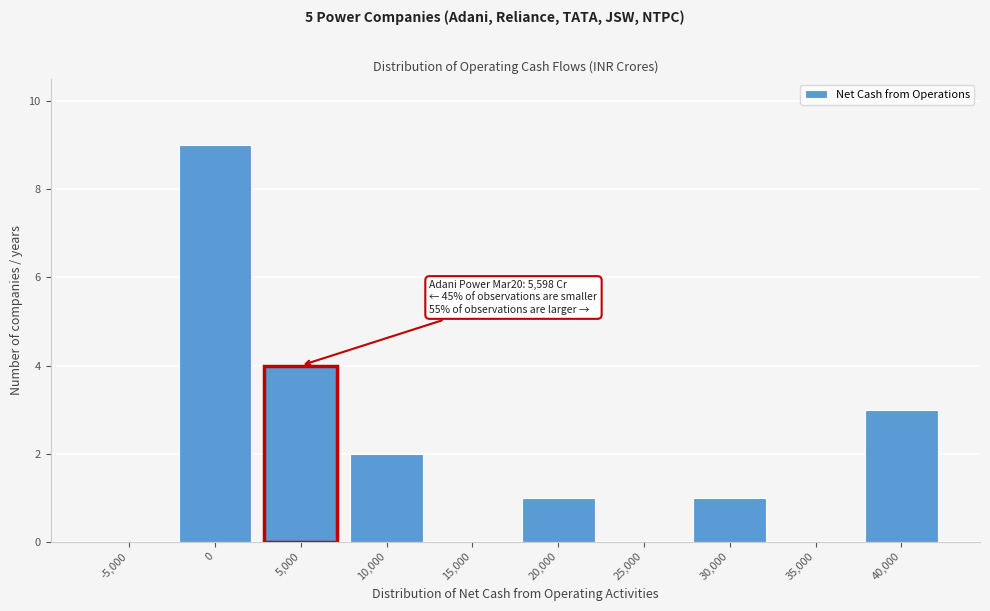

Reading left to right, list all the values displayed in this chart.

-5,000=0	0=9	5,000=4	10,000=2	15,000=0	20,000=1	25,000=0	30,000=1	35,000=0	40,000=3